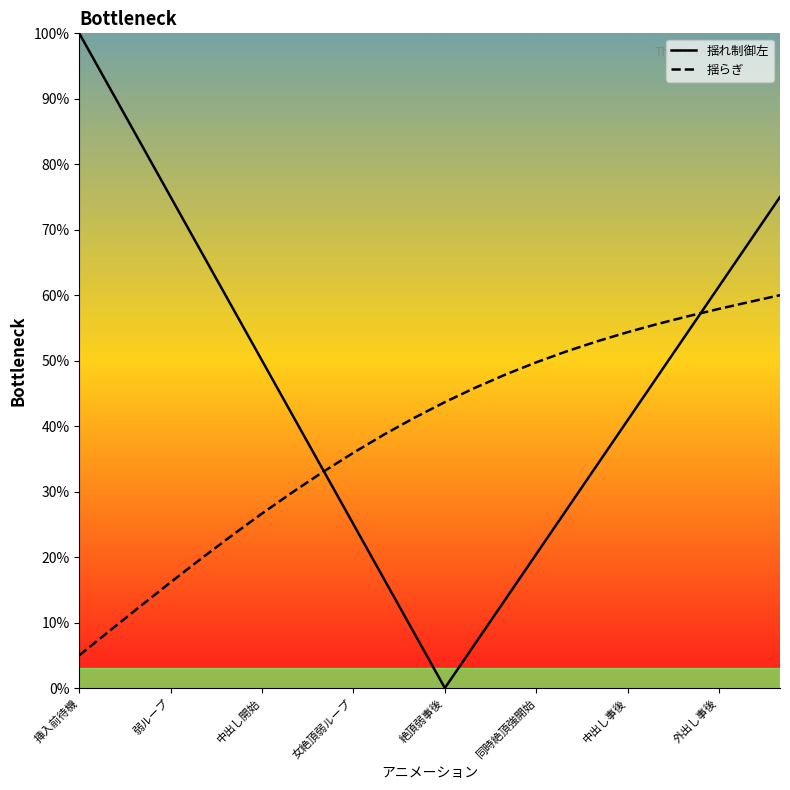

Which series has the widest spread of values?

揺れ制御左